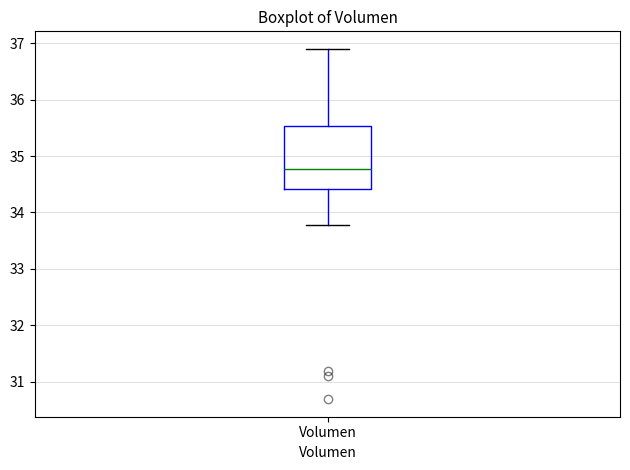

Transcribe this box plot: give where the median line is, the range the box spans, and where the two whiskers end, as read against the y-axis. The values are not printed on the chart, so give them approximately, as read against the axis.

median 34.8, box 34.4 to 35.5, whiskers 33.8 to 36.9